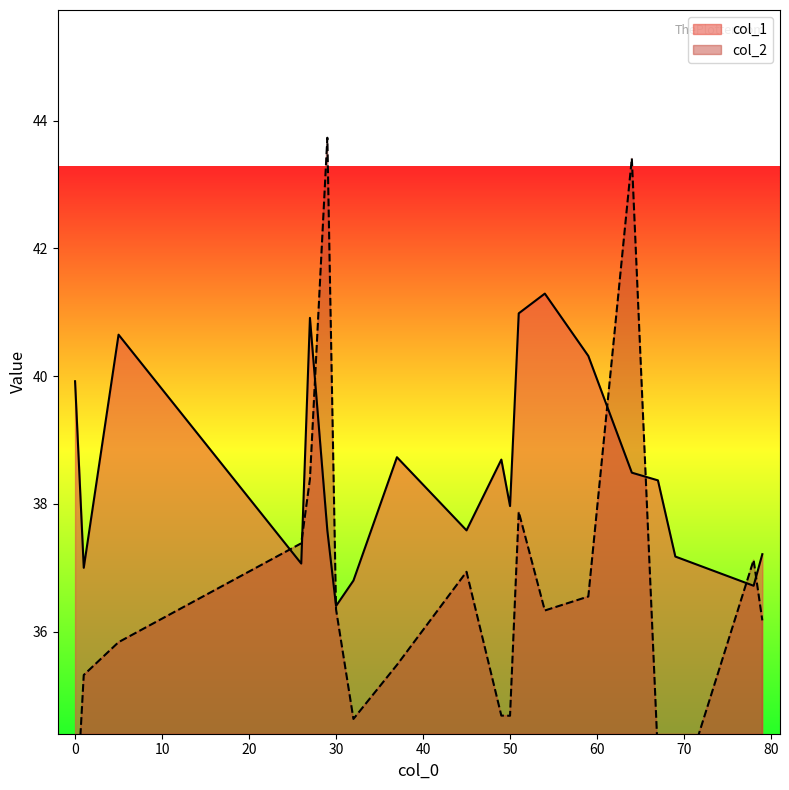

What is the sum of the col_2 values at 30 and 59?

72.9